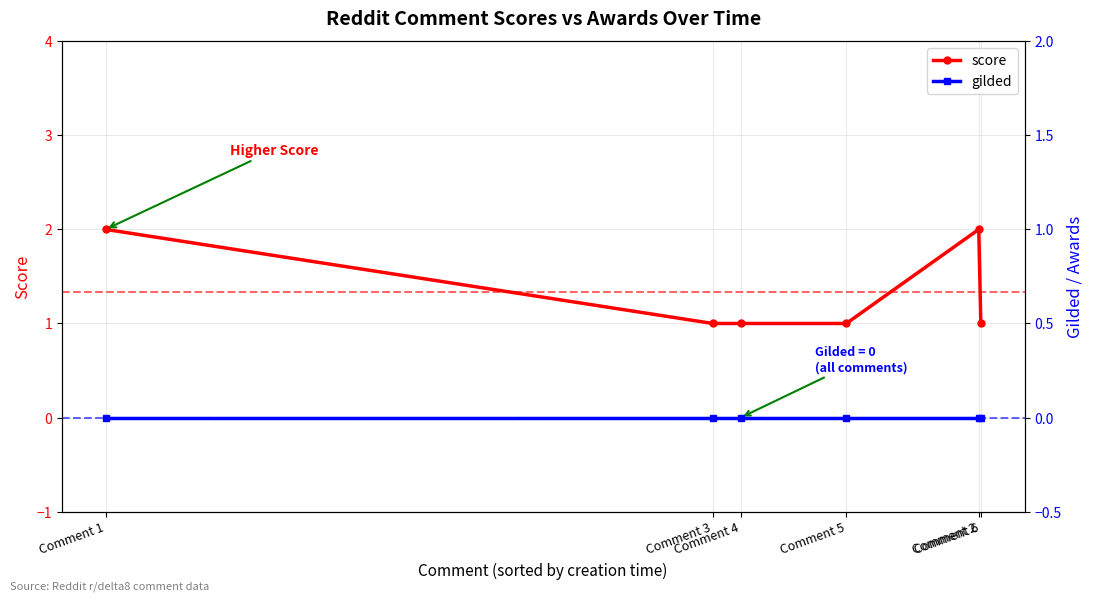

Does the chart have visible grid lines?

Yes